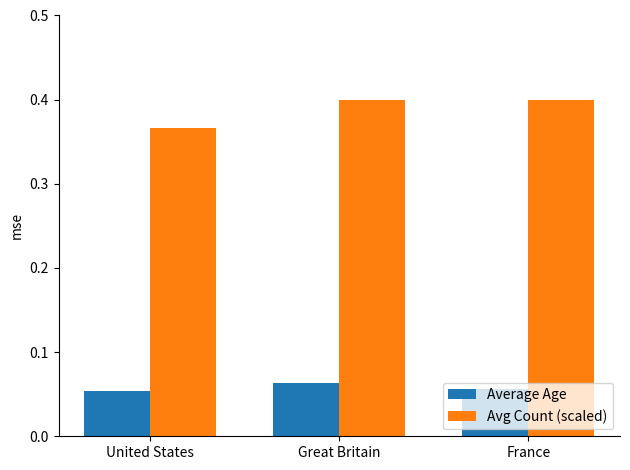

Which category has the lowest value in the Avg Count (scaled) series?

United States